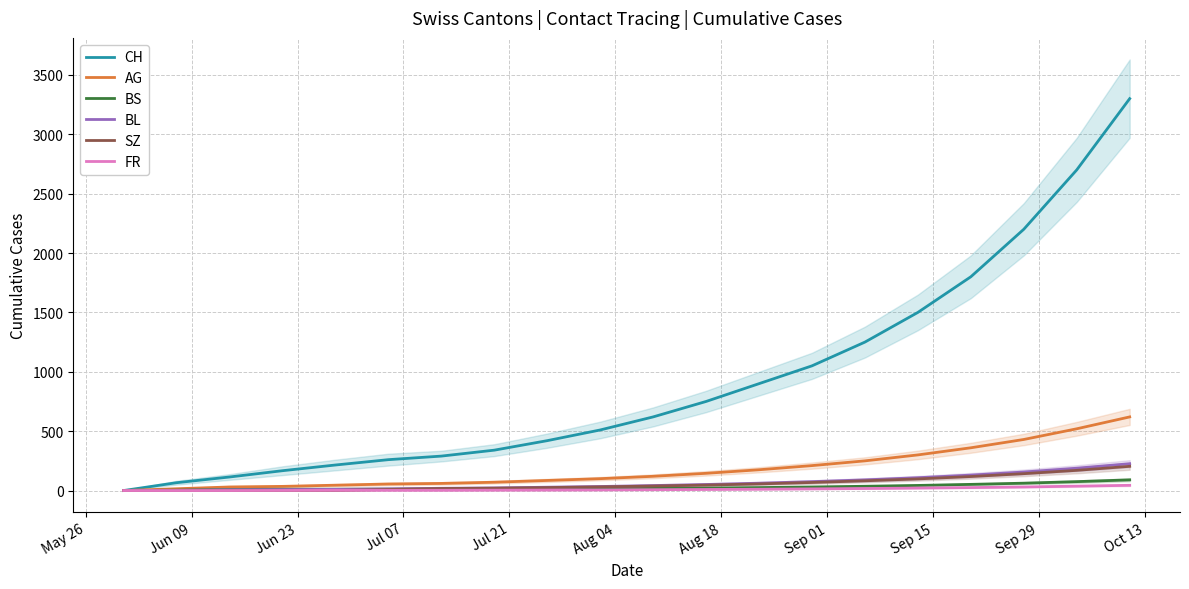

Is this an area chart (filled region under the line)?

No